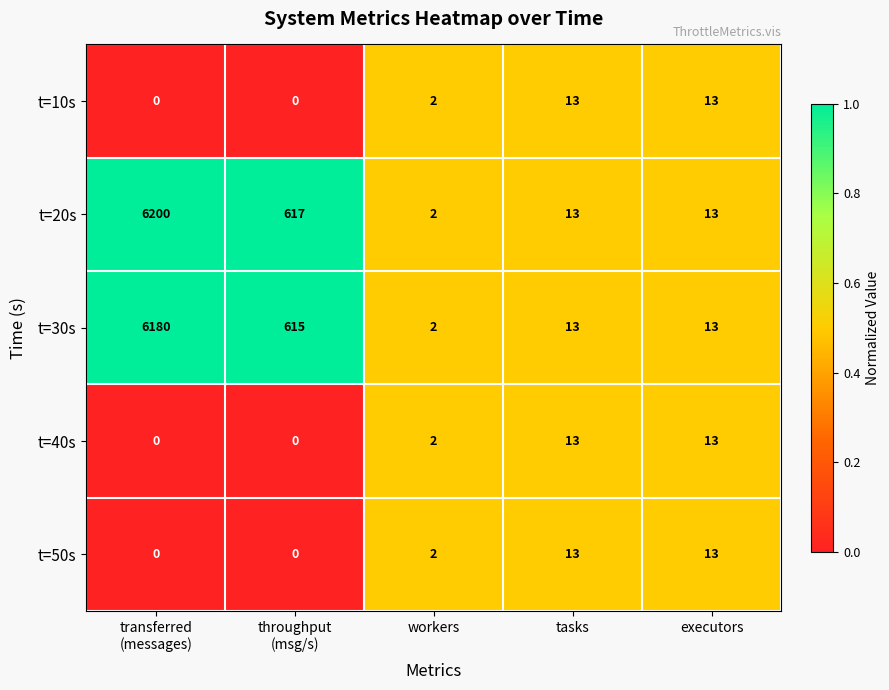

How many distinct data groups are displayed?

5